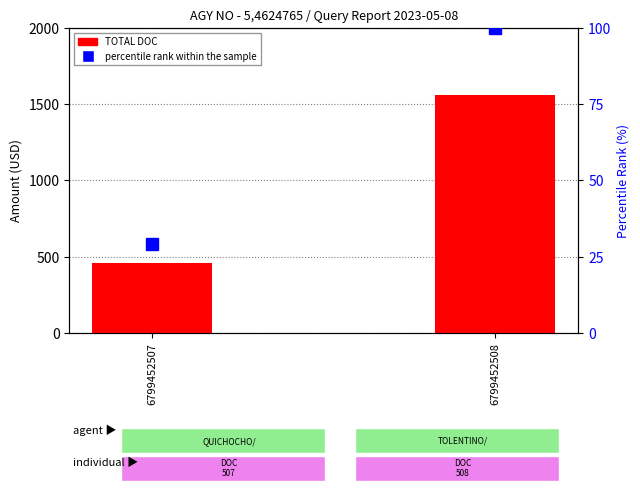

Which category has the lowest value across all series?

6799452507